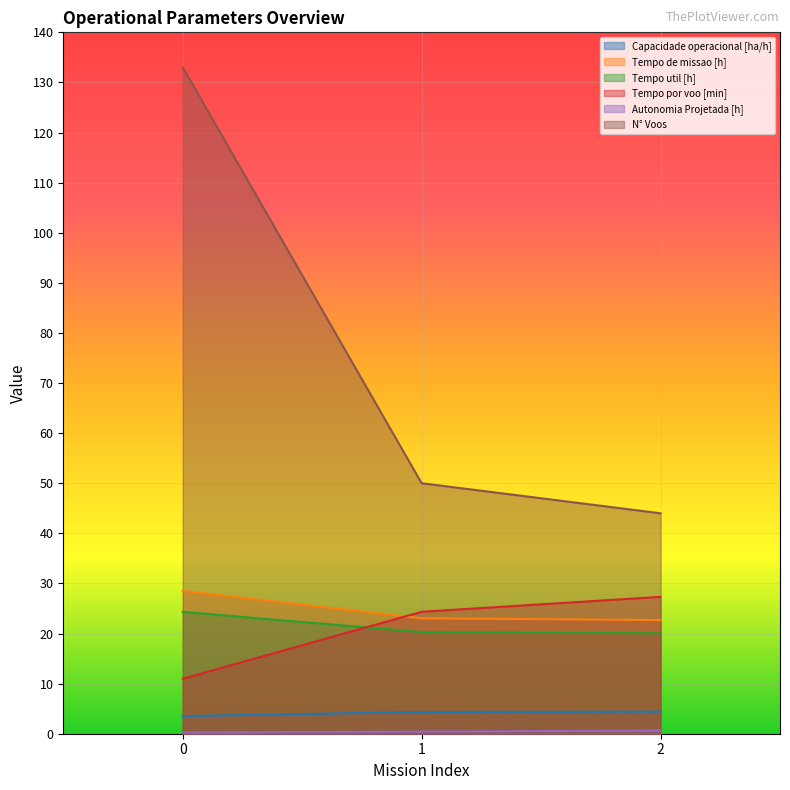

What is the difference between the maximum and minimum values in the Tempo util [h] series?

4.3